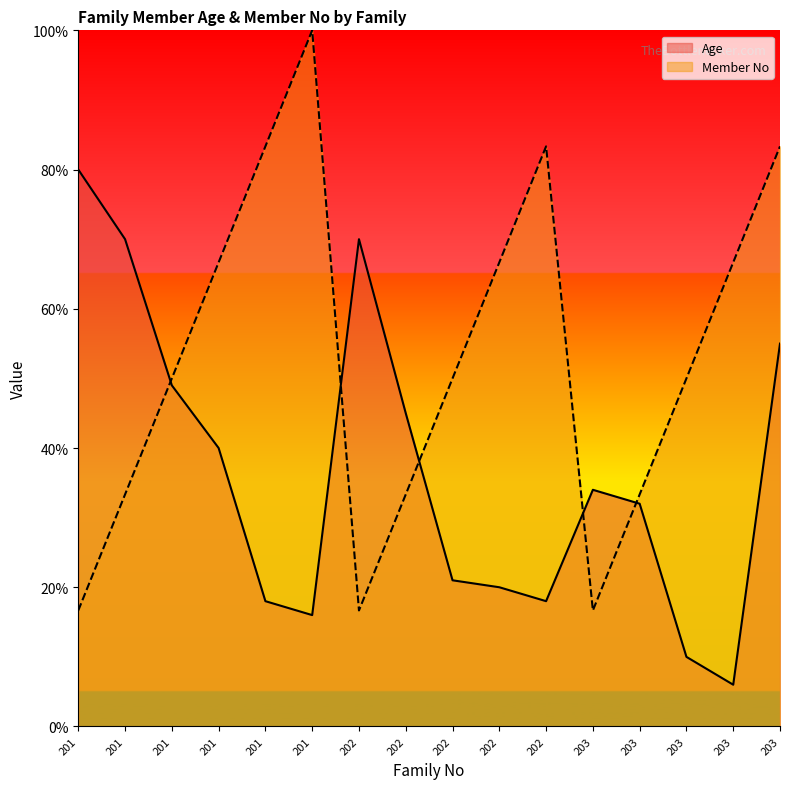

How many lines are shown in the chart?

2